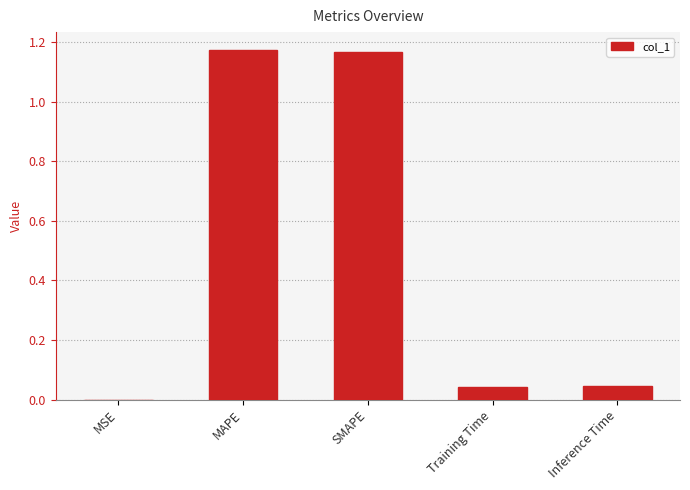

What is the sum of all values?

2.4